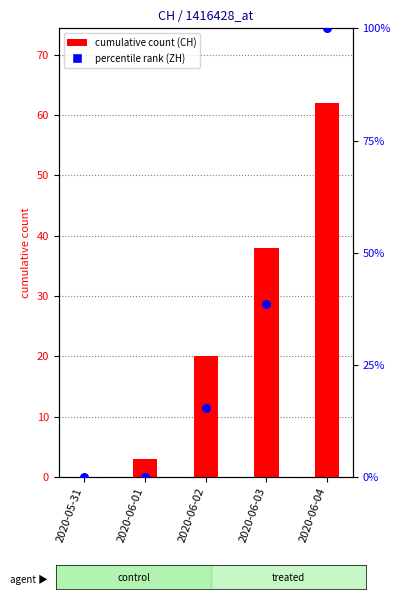

Which series reaches the maximum Y coordinate?

ZH (pct)